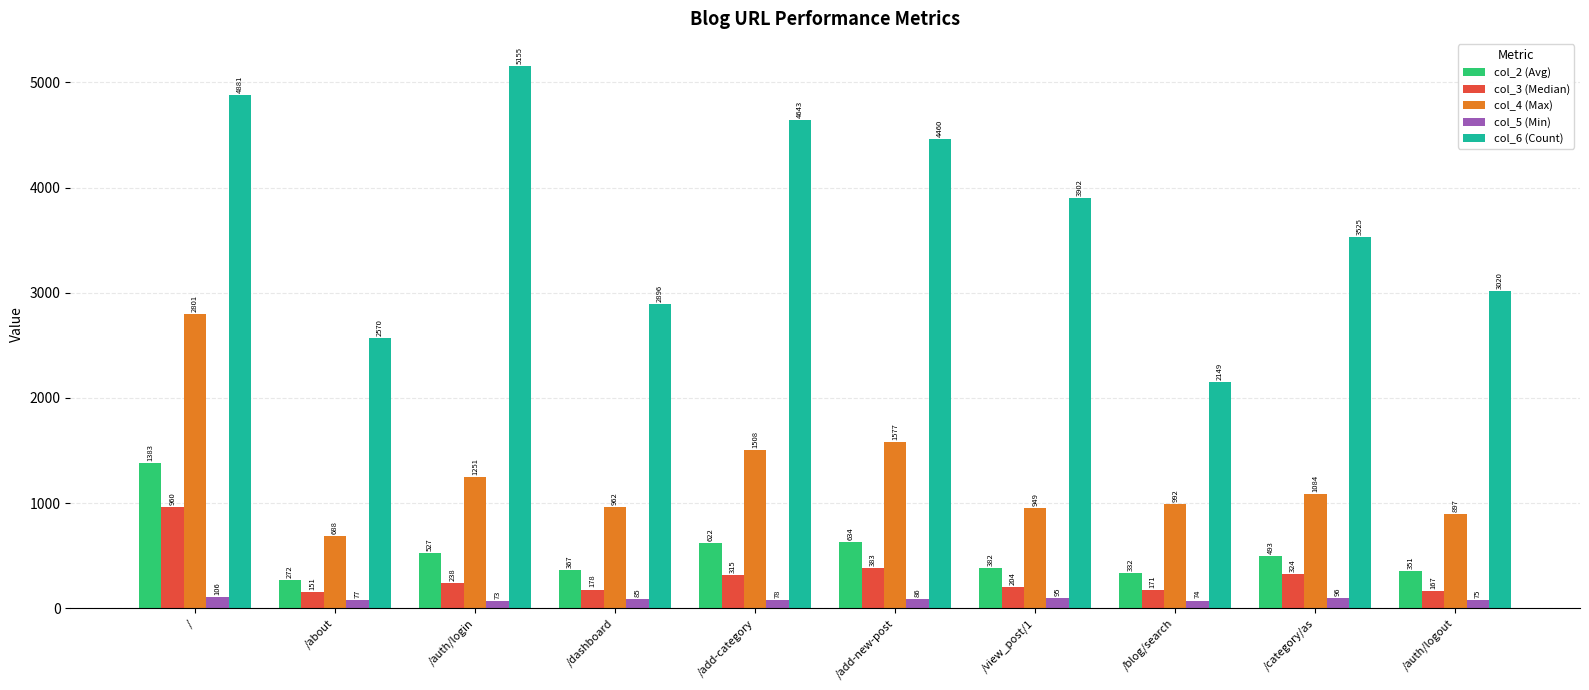

Which series has the largest total across all categories?

col_6 (Count)